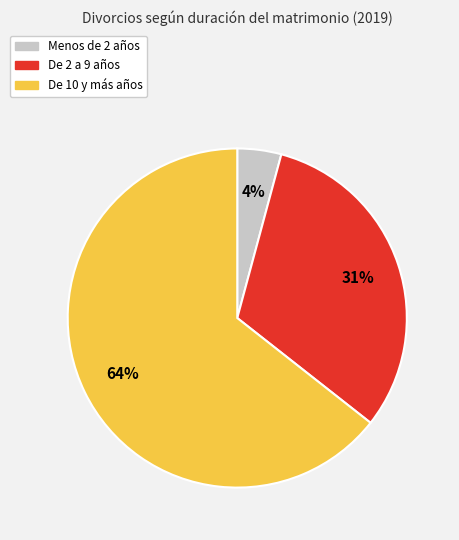

What percentage is the Menos de 2 años slice, to the nearest percent?

4%